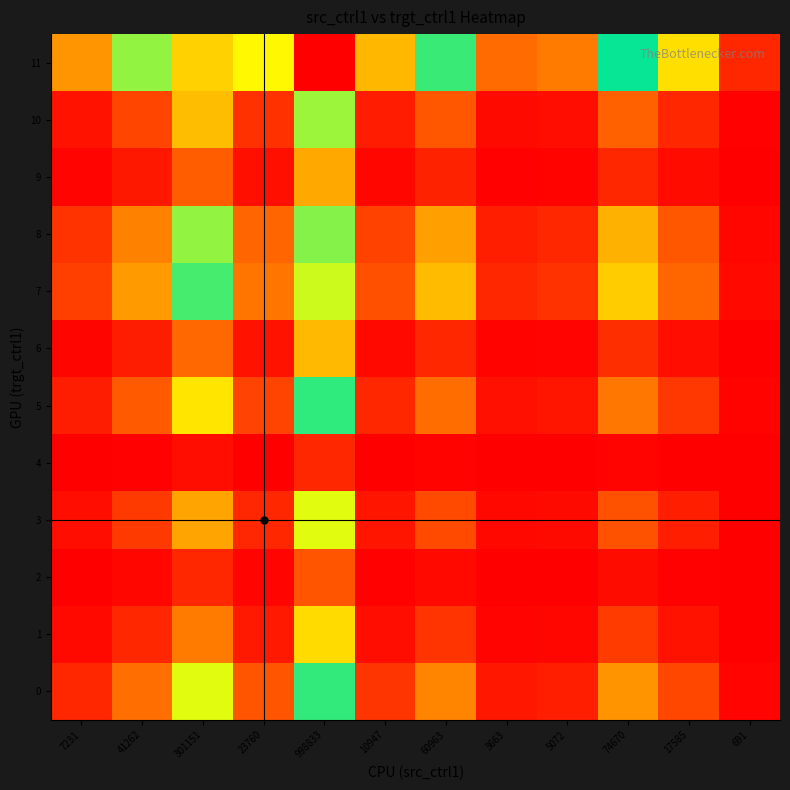

What is the total value across all series at 691?

1.3